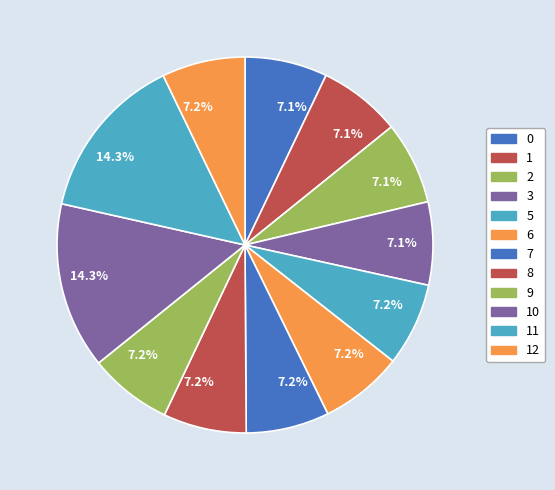

How many segments does this pie chart have?

12